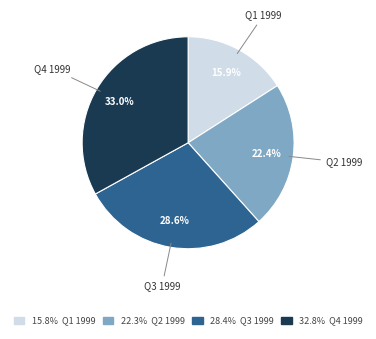

Is there any slice that represents more than half of the pie?

No